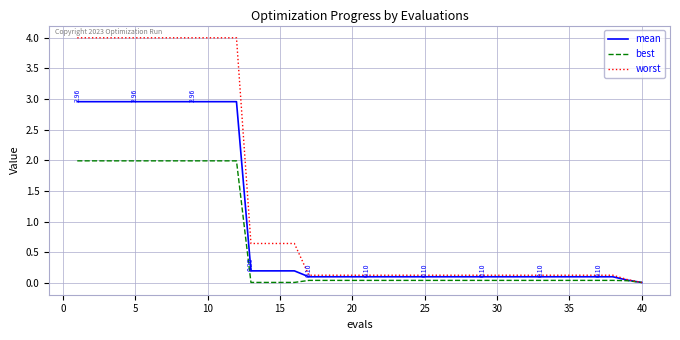

What is the sum of all best values?

24.9